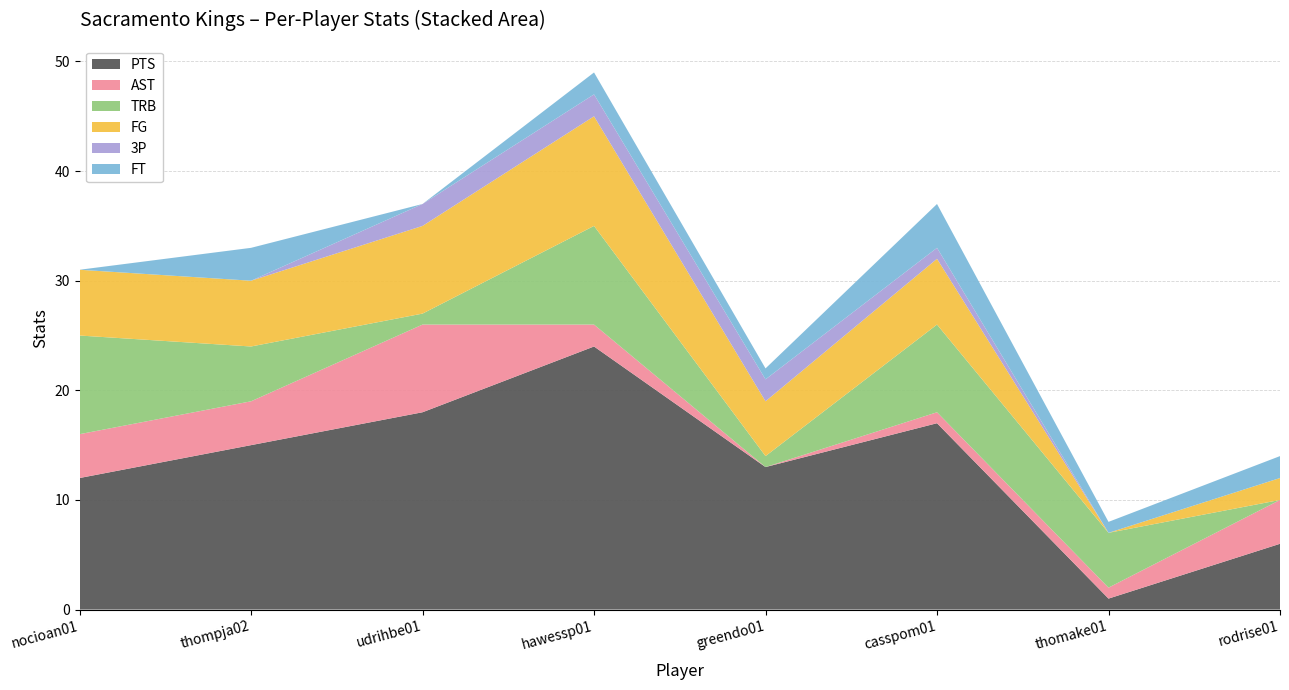

Reading right to left, list all the values displayed in this chart.

PTS: 6	1	17	13	24	18	15	12
AST: 4	1	1	0	2	8	4	4
TRB: 0	5	8	1	9	1	5	9
FG: 2	0	6	5	10	8	6	6
3P: 0	0	1	2	2	2	0	0
FT: 2	1	4	1	2	0	3	0